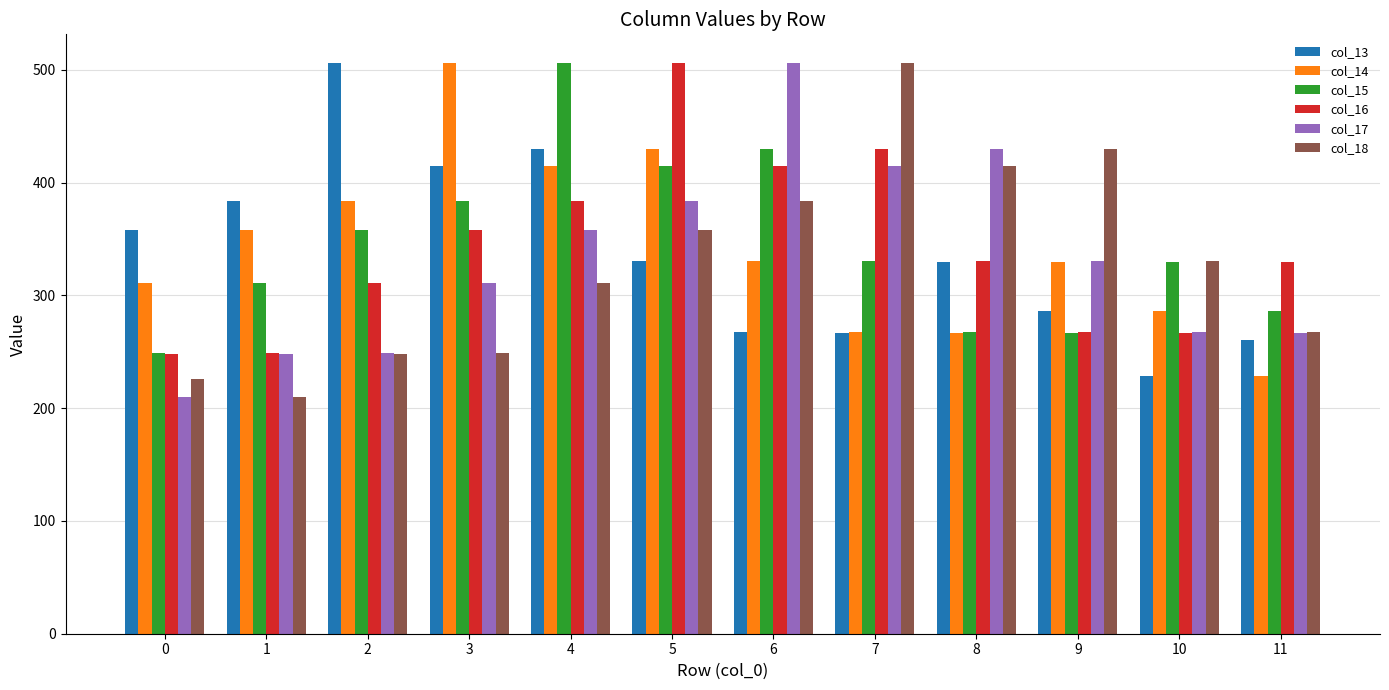

What is the value of the col_15 bar at the 10th from the left?

266.6